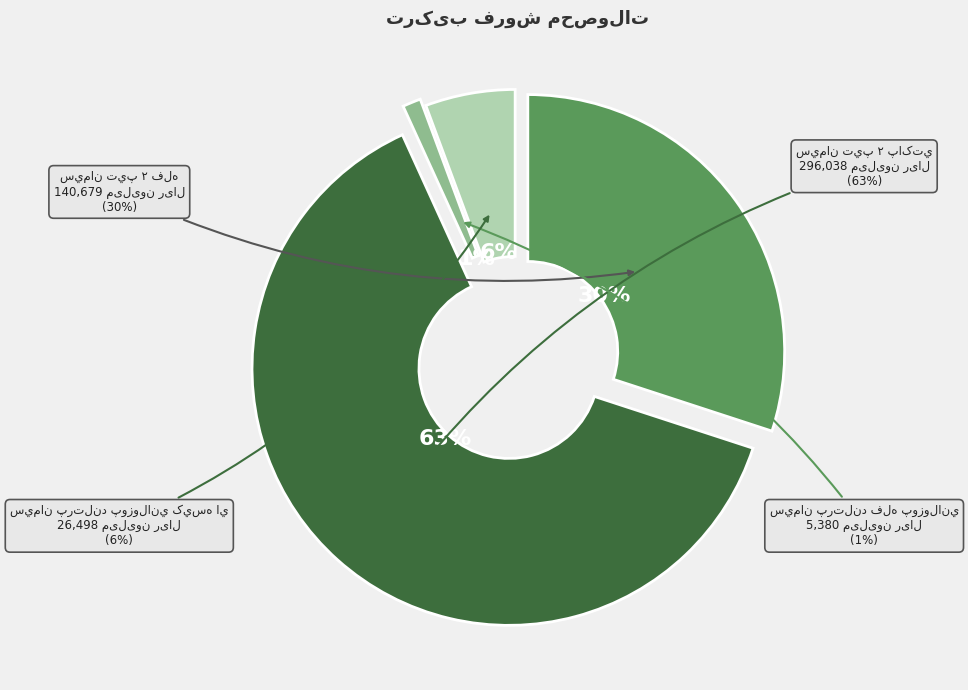

Does سيمان تيپ ۲ پاکتي account for over 50% of the chart?

Yes